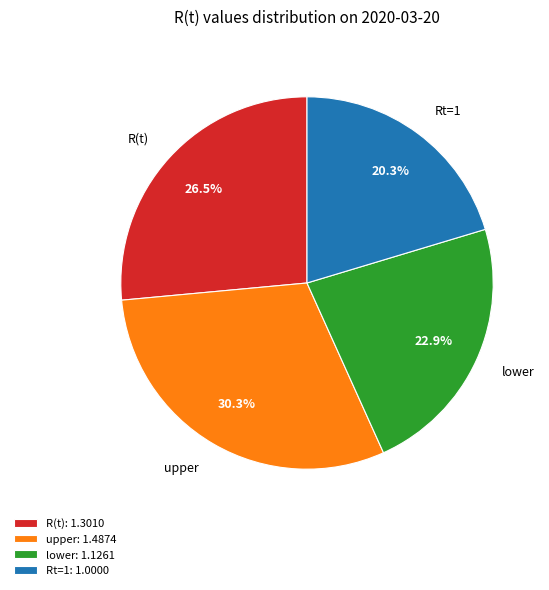

True or false: Rt=1 accounts for 20% of the total.

True